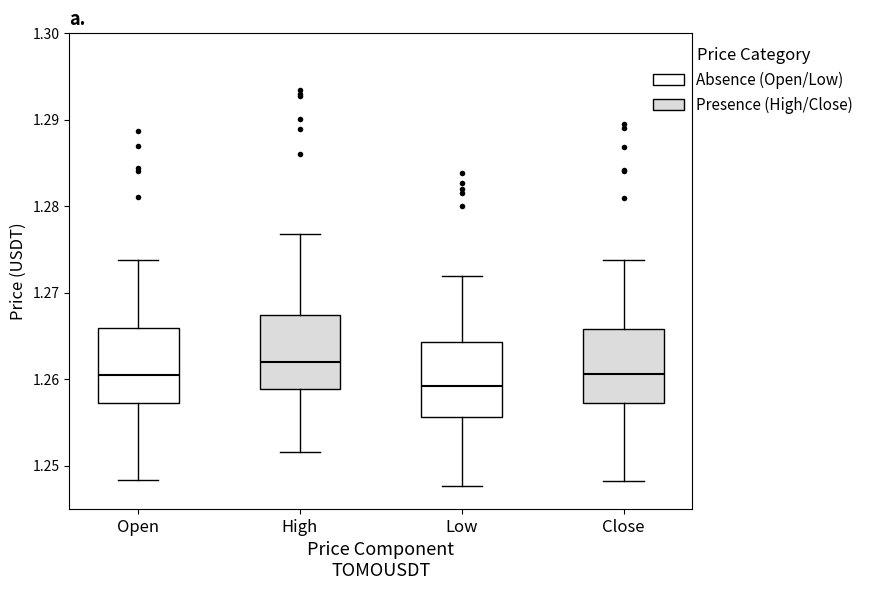

Which box's median line is the highest?

High